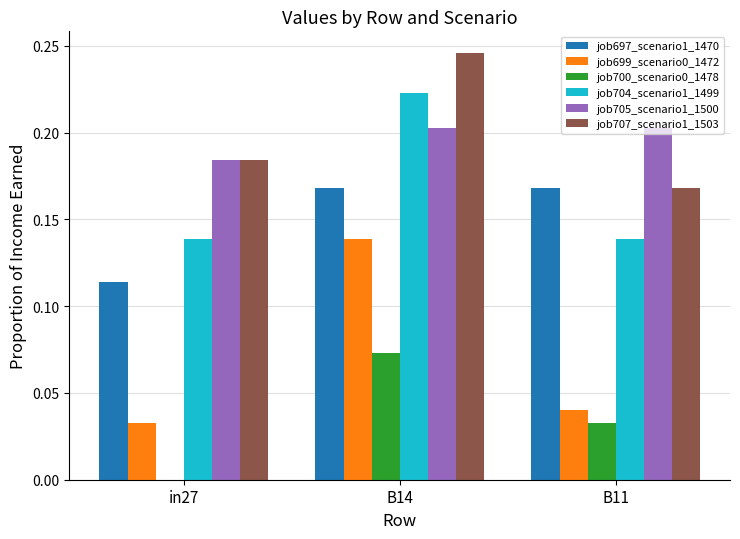

Which series changed the most between in27 and B11?

job697_scenario1_1470